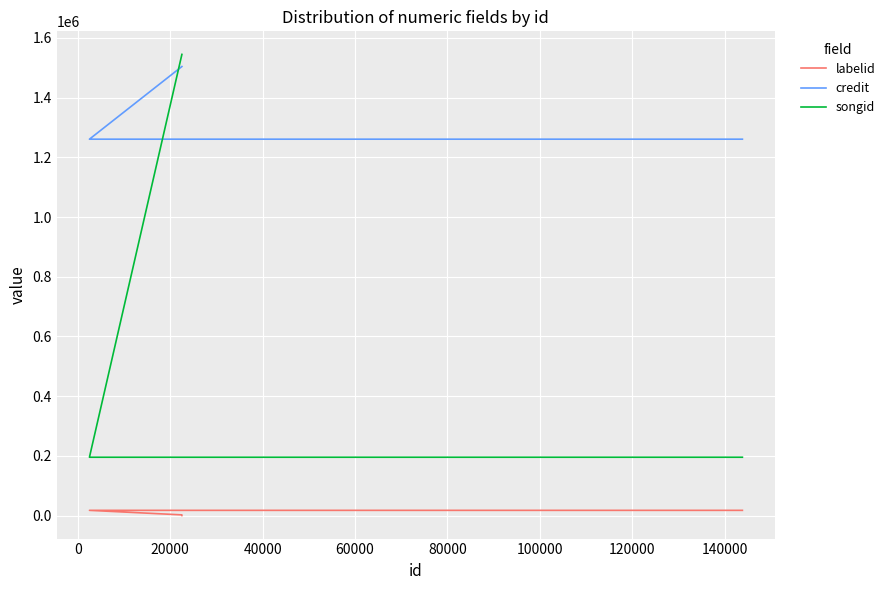

True or false: songid has more than 2 points higher than both neighbors.

False